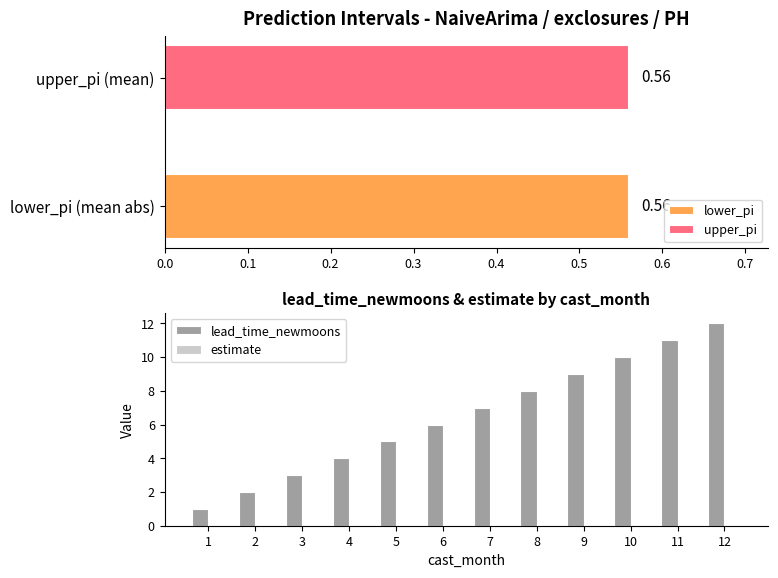

Rank the categories by lead_time_newmoons value from lowest to highest.

1, 2, 3, 4, 5, 6, 7, 8, 9, 10, 11, 12